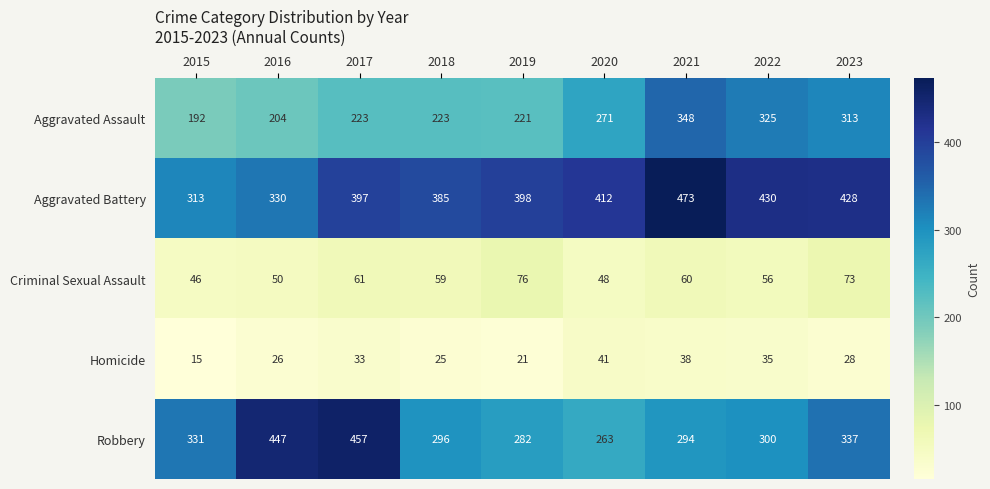

The Robbery series shows 179 at 2020. True or false?

False